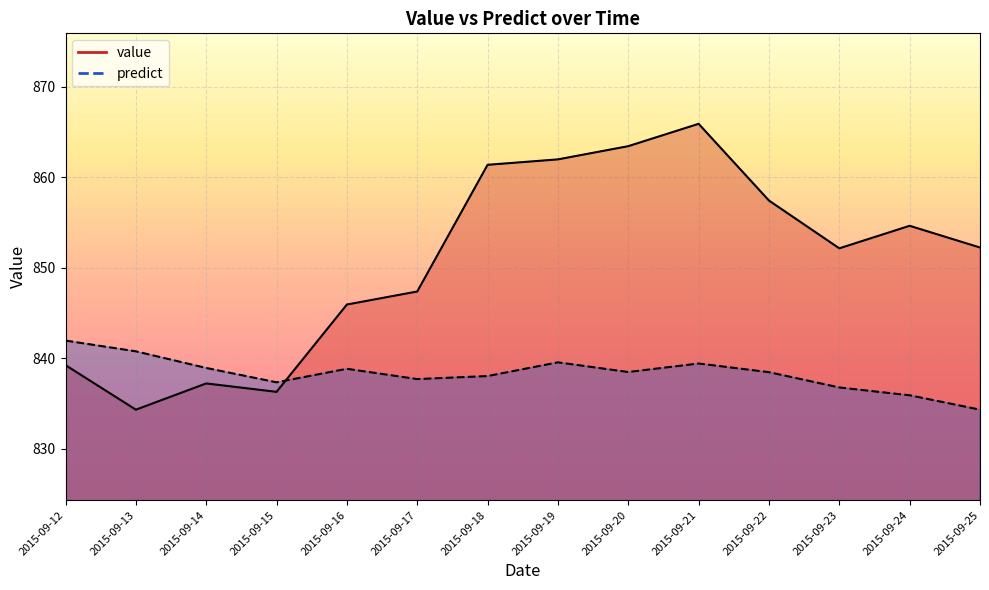

Reading right to left, what are all the values shown in this chart?

value: 2015-09-25=852.2	2015-09-24=854.6	2015-09-23=852.1	2015-09-22=857.4	2015-09-21=865.9	2015-09-20=863.4	2015-09-19=862.0	2015-09-18=861.4	2015-09-17=847.4	2015-09-16=845.9	2015-09-15=836.3	2015-09-14=837.2	2015-09-13=834.3	2015-09-12=839.2
predict: 2015-09-25=834.3	2015-09-24=835.9	2015-09-23=836.8	2015-09-22=838.4	2015-09-21=839.4	2015-09-20=838.5	2015-09-19=839.5	2015-09-18=838.0	2015-09-17=837.7	2015-09-16=838.8	2015-09-15=837.3	2015-09-14=838.9	2015-09-13=840.7	2015-09-12=841.9